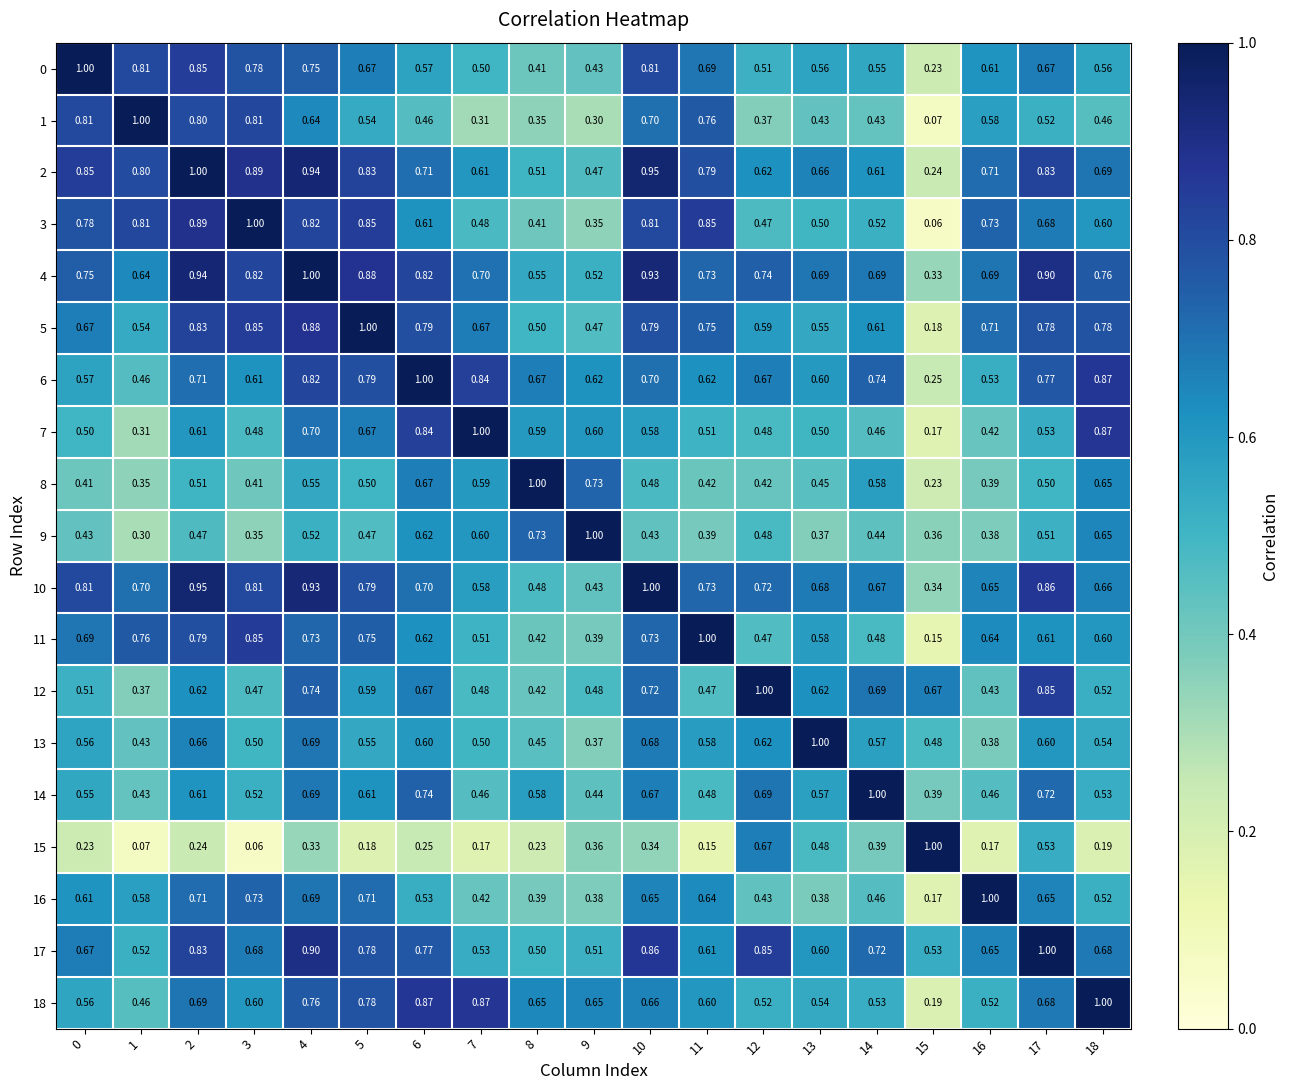

Is the value of 5 at 4 greater than the value of 13 at 16?

Yes